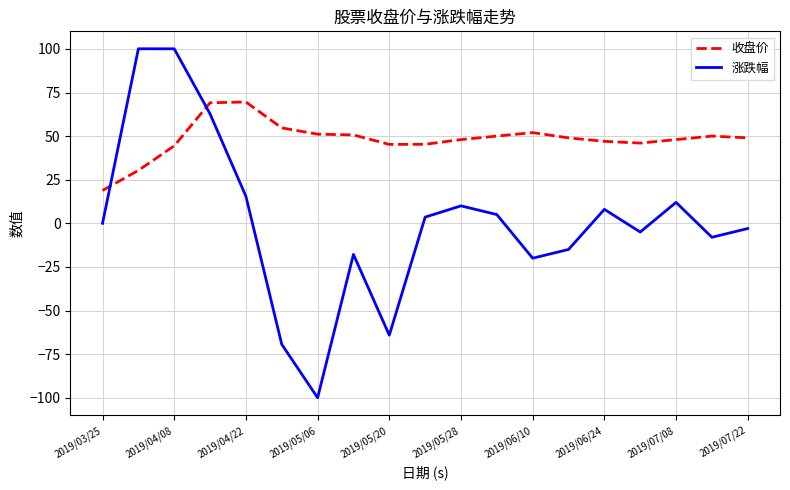

Which series has the largest total across all categories?

收盘价